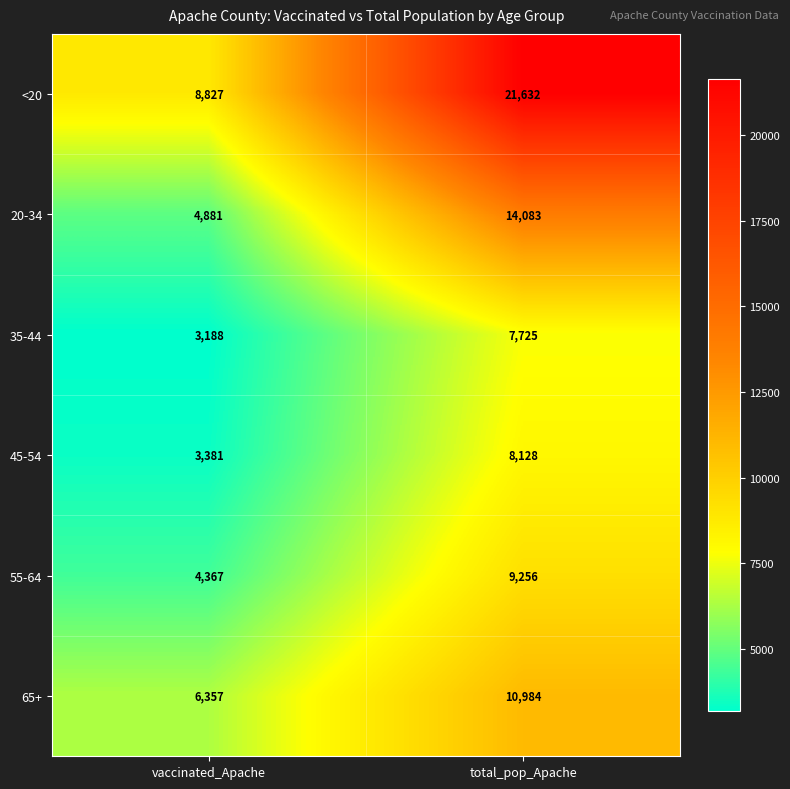

The value of <20 at vaccinated_Apache is 8827. True or false?

True